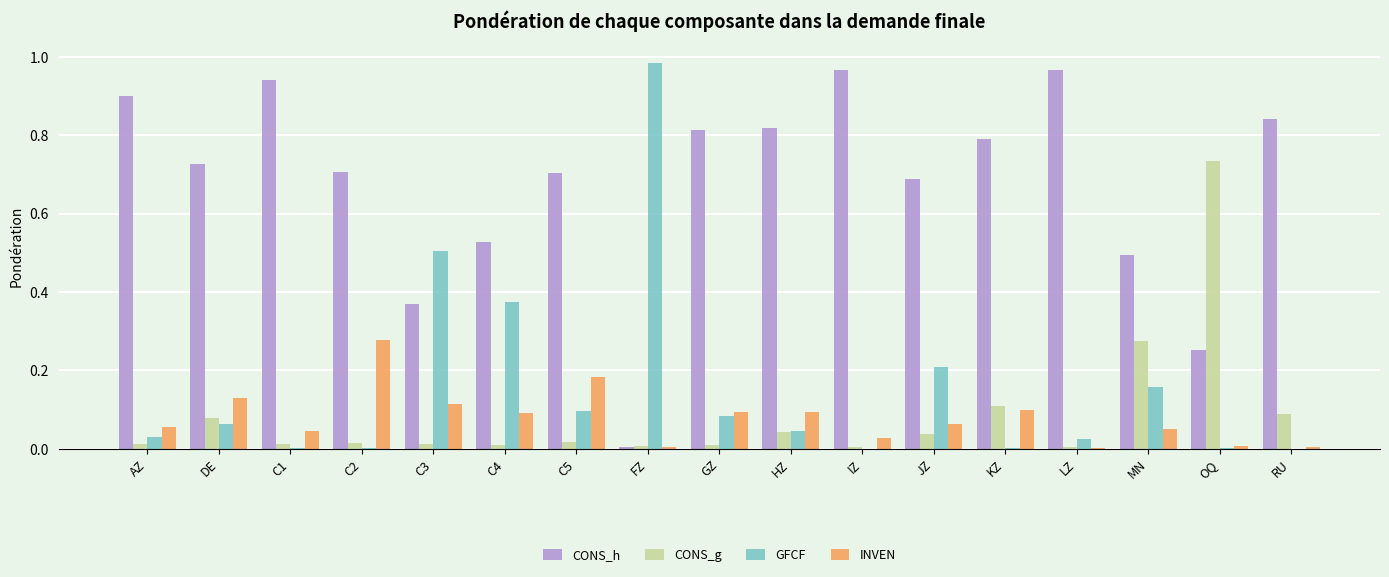

How many groups of bars are there?

17